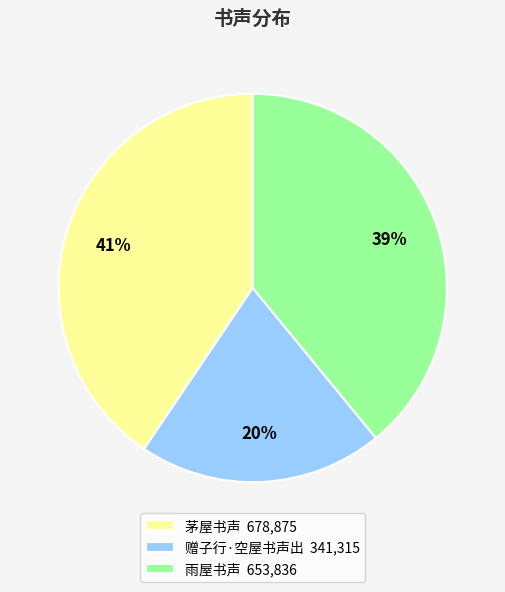

Combined, do 雨屋书声 and 赠子行·空屋书声出 account for over 50%?

Yes